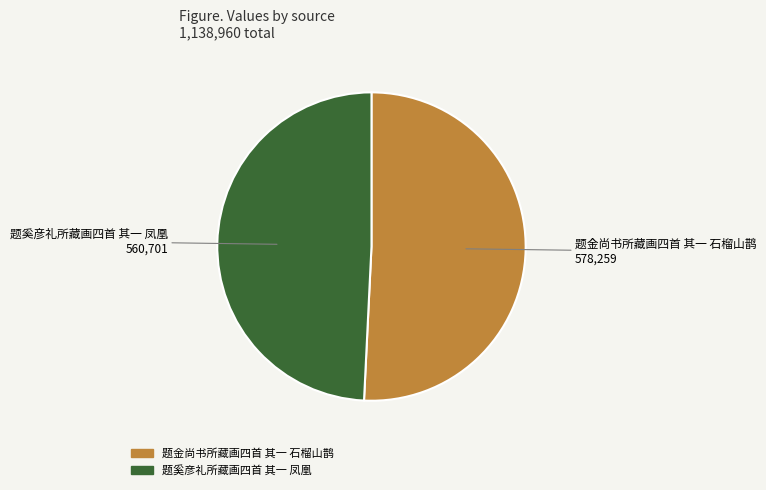

How many segments does this pie chart have?

2